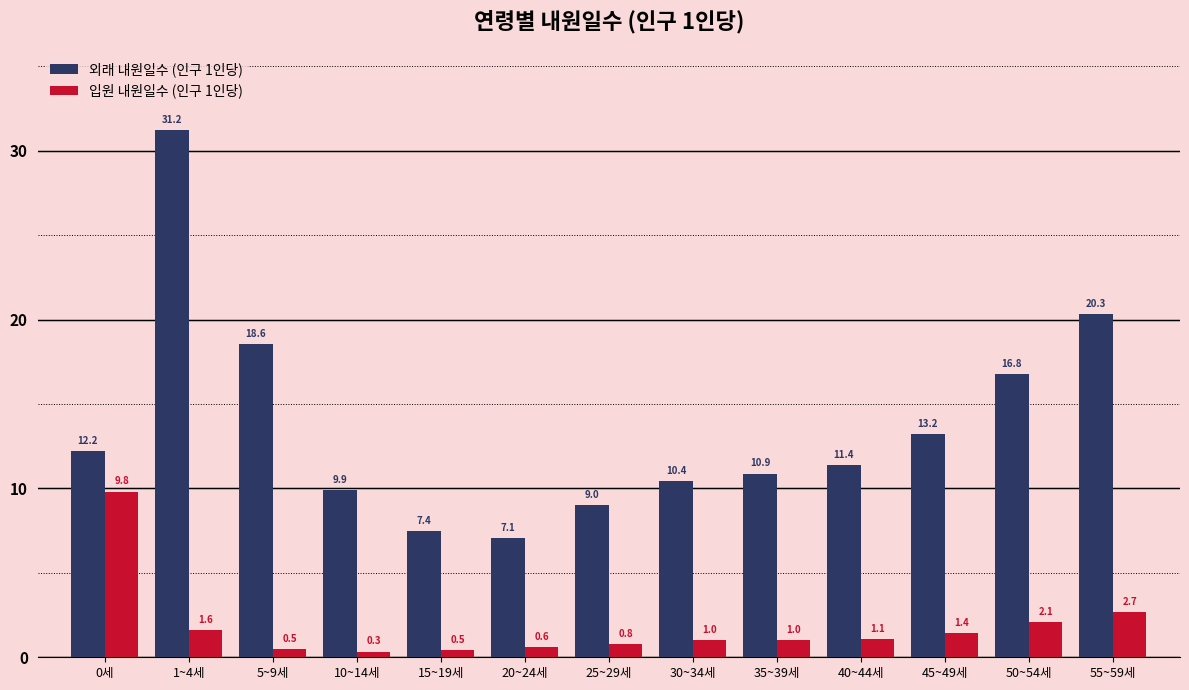

Is it true that 입원 내원일수 (인구 1인당) equals 0.5 at 5~9세?

True